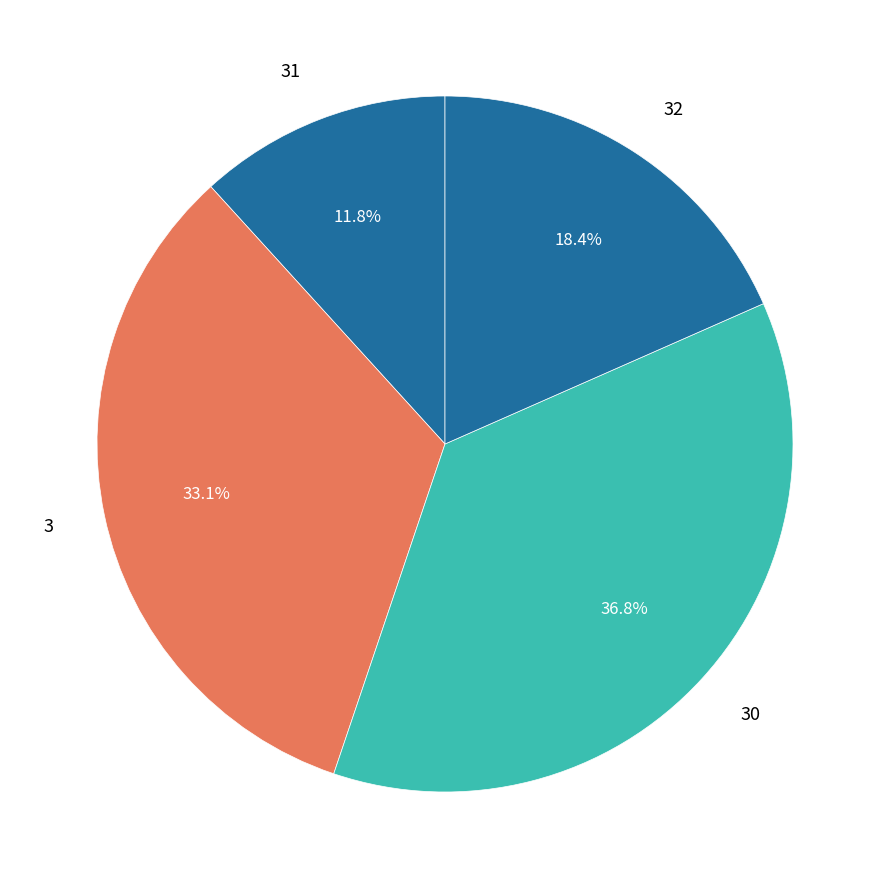

How much of the chart is everything except 3?

66.9%